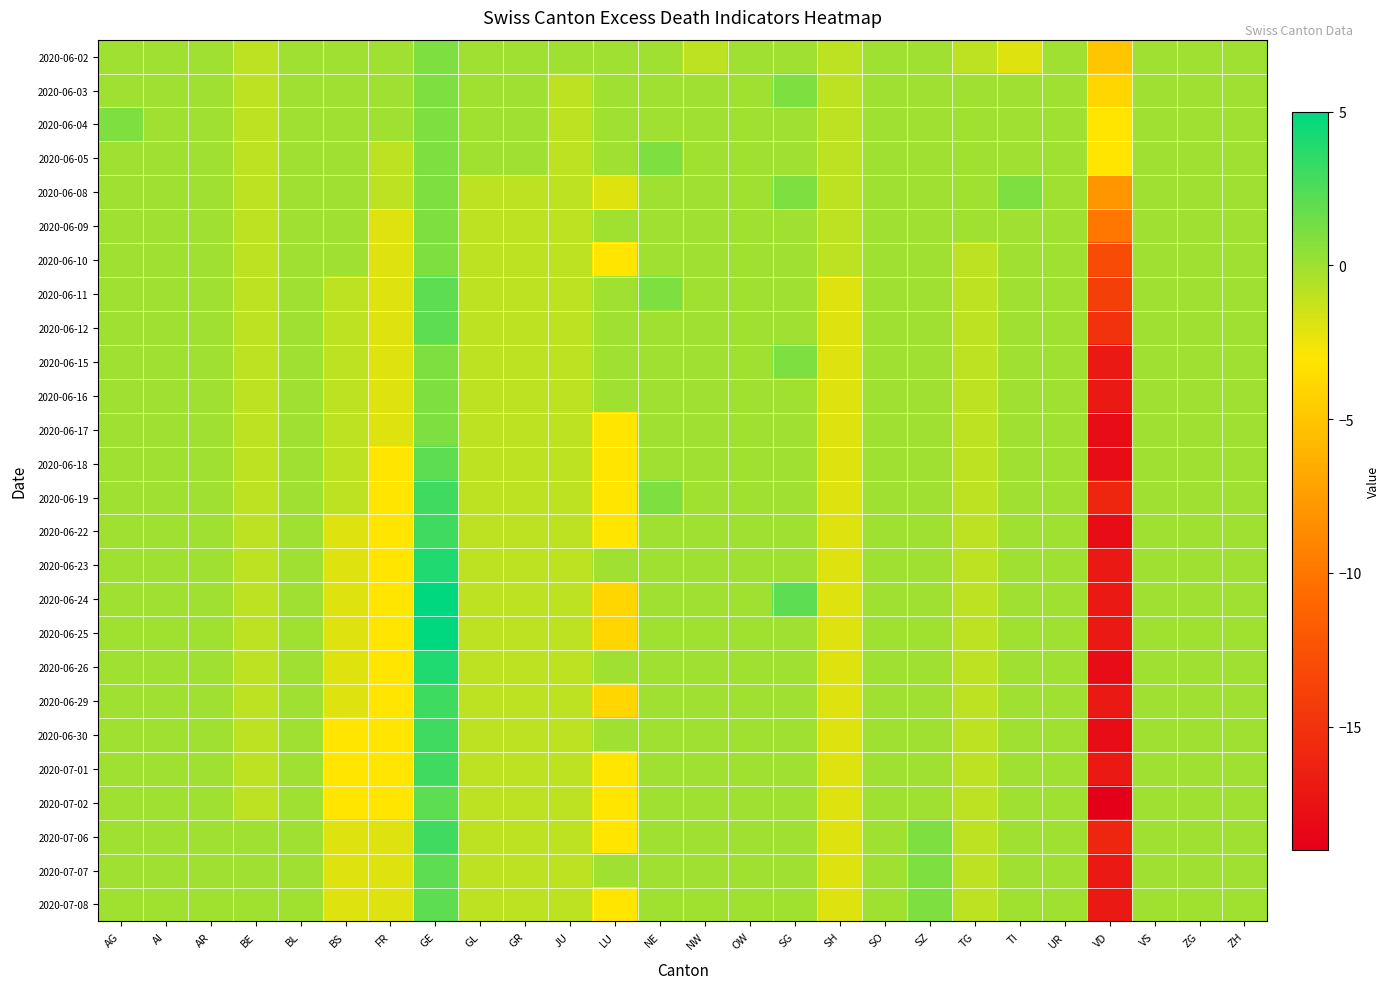

Reading left to right, what are all the values shown in this chart?

2020-06-02: AG=0	AI=0	AR=0	BE=-1	BL=0	BS=0	FR=0	GE=1	GL=0	GR=0	JU=0	LU=0	NE=0	NW=-1	OW=0	SG=0	SH=-1	SO=0	SZ=0	TG=-1	TI=-2	UR=0	VD=-5	VS=0	ZG=0	ZH=0
2020-06-03: AG=0	AI=0	AR=0	BE=-1	BL=0	BS=0	FR=0	GE=1	GL=0	GR=0	JU=-1	LU=0	NE=0	NW=0	OW=0	SG=1	SH=-1	SO=0	SZ=0	TG=0	TI=0	UR=0	VD=-4	VS=0	ZG=0	ZH=0
2020-06-04: AG=1	AI=0	AR=0	BE=-1	BL=0	BS=0	FR=0	GE=1	GL=0	GR=0	JU=-1	LU=0	NE=0	NW=0	OW=0	SG=0	SH=-1	SO=0	SZ=0	TG=0	TI=0	UR=0	VD=-3	VS=0	ZG=0	ZH=0
2020-06-05: AG=0	AI=0	AR=0	BE=-1	BL=0	BS=0	FR=-1	GE=1	GL=0	GR=0	JU=-1	LU=0	NE=1	NW=0	OW=0	SG=0	SH=-1	SO=0	SZ=0	TG=0	TI=0	UR=0	VD=-3	VS=0	ZG=0	ZH=0
2020-06-08: AG=0	AI=0	AR=0	BE=-1	BL=0	BS=0	FR=-1	GE=1	GL=-1	GR=-1	JU=-1	LU=-2	NE=0	NW=0	OW=0	SG=1	SH=-1	SO=0	SZ=0	TG=0	TI=1	UR=0	VD=-8	VS=0	ZG=0	ZH=0
2020-06-09: AG=0	AI=0	AR=0	BE=-1	BL=0	BS=0	FR=-2	GE=1	GL=-1	GR=-1	JU=-1	LU=0	NE=0	NW=0	OW=0	SG=0	SH=-1	SO=0	SZ=0	TG=0	TI=0	UR=0	VD=-10	VS=0	ZG=0	ZH=0
2020-06-10: AG=0	AI=0	AR=0	BE=-1	BL=0	BS=0	FR=-2	GE=1	GL=-1	GR=-1	JU=-1	LU=-3	NE=0	NW=0	OW=0	SG=0	SH=-1	SO=0	SZ=0	TG=-1	TI=0	UR=0	VD=-13	VS=0	ZG=0	ZH=0
2020-06-11: AG=0	AI=0	AR=0	BE=-1	BL=0	BS=-1	FR=-2	GE=2	GL=-1	GR=-1	JU=-1	LU=0	NE=1	NW=0	OW=0	SG=0	SH=-2	SO=0	SZ=0	TG=-1	TI=0	UR=0	VD=-14	VS=0	ZG=0	ZH=0
2020-06-12: AG=0	AI=0	AR=0	BE=-1	BL=0	BS=-1	FR=-2	GE=2	GL=-1	GR=-1	JU=-1	LU=0	NE=0	NW=0	OW=0	SG=0	SH=-2	SO=0	SZ=0	TG=-1	TI=0	UR=0	VD=-15	VS=0	ZG=0	ZH=0
2020-06-15: AG=0	AI=0	AR=0	BE=-1	BL=0	BS=-1	FR=-2	GE=1	GL=-1	GR=-1	JU=-1	LU=0	NE=0	NW=0	OW=0	SG=1	SH=-2	SO=0	SZ=0	TG=-1	TI=0	UR=0	VD=-17	VS=0	ZG=0	ZH=0
2020-06-16: AG=0	AI=0	AR=0	BE=-1	BL=0	BS=-1	FR=-2	GE=1	GL=-1	GR=-1	JU=-1	LU=0	NE=0	NW=0	OW=0	SG=0	SH=-2	SO=0	SZ=0	TG=-1	TI=0	UR=0	VD=-17	VS=0	ZG=0	ZH=0
2020-06-17: AG=0	AI=0	AR=0	BE=-1	BL=0	BS=-1	FR=-2	GE=1	GL=-1	GR=-1	JU=-1	LU=-3	NE=0	NW=0	OW=0	SG=0	SH=-2	SO=0	SZ=0	TG=-1	TI=0	UR=0	VD=-18	VS=0	ZG=0	ZH=0
2020-06-18: AG=0	AI=0	AR=0	BE=-1	BL=0	BS=-1	FR=-3	GE=2	GL=-1	GR=-1	JU=-1	LU=-3	NE=0	NW=0	OW=0	SG=0	SH=-2	SO=0	SZ=0	TG=-1	TI=0	UR=0	VD=-18	VS=0	ZG=0	ZH=0
2020-06-19: AG=0	AI=0	AR=0	BE=-1	BL=0	BS=-1	FR=-3	GE=3	GL=-1	GR=-1	JU=-1	LU=-3	NE=1	NW=0	OW=0	SG=0	SH=-2	SO=0	SZ=0	TG=-1	TI=0	UR=0	VD=-16	VS=0	ZG=0	ZH=0
2020-06-22: AG=0	AI=0	AR=0	BE=-1	BL=0	BS=-2	FR=-3	GE=3	GL=-1	GR=-1	JU=-1	LU=-3	NE=0	NW=0	OW=0	SG=0	SH=-2	SO=0	SZ=0	TG=-1	TI=0	UR=0	VD=-18	VS=0	ZG=0	ZH=0
2020-06-23: AG=0	AI=0	AR=0	BE=-1	BL=0	BS=-2	FR=-3	GE=4	GL=-1	GR=-1	JU=-1	LU=0	NE=0	NW=0	OW=0	SG=0	SH=-2	SO=0	SZ=0	TG=-1	TI=0	UR=0	VD=-17	VS=0	ZG=0	ZH=0
2020-06-24: AG=0	AI=0	AR=0	BE=-1	BL=0	BS=-2	FR=-3	GE=5	GL=-1	GR=-1	JU=-1	LU=-4	NE=0	NW=0	OW=0	SG=2	SH=-2	SO=0	SZ=0	TG=-1	TI=0	UR=0	VD=-17	VS=0	ZG=0	ZH=0
2020-06-25: AG=0	AI=0	AR=0	BE=-1	BL=0	BS=-2	FR=-3	GE=5	GL=-1	GR=-1	JU=-1	LU=-4	NE=0	NW=0	OW=0	SG=0	SH=-2	SO=0	SZ=0	TG=-1	TI=0	UR=0	VD=-17	VS=0	ZG=0	ZH=0
2020-06-26: AG=0	AI=0	AR=0	BE=-1	BL=0	BS=-2	FR=-3	GE=4	GL=-1	GR=-1	JU=-1	LU=0	NE=0	NW=0	OW=0	SG=0	SH=-2	SO=0	SZ=0	TG=-1	TI=0	UR=0	VD=-18	VS=0	ZG=0	ZH=0
2020-06-29: AG=0	AI=0	AR=0	BE=-1	BL=0	BS=-2	FR=-3	GE=3	GL=-1	GR=-1	JU=-1	LU=-4	NE=0	NW=0	OW=0	SG=0	SH=-2	SO=0	SZ=0	TG=-1	TI=0	UR=0	VD=-17	VS=0	ZG=0	ZH=0
2020-06-30: AG=0	AI=0	AR=0	BE=-1	BL=0	BS=-3	FR=-3	GE=3	GL=-1	GR=-1	JU=-1	LU=0	NE=0	NW=0	OW=0	SG=0	SH=-2	SO=0	SZ=0	TG=-1	TI=0	UR=0	VD=-18	VS=0	ZG=0	ZH=0
2020-07-01: AG=0	AI=0	AR=0	BE=-1	BL=0	BS=-3	FR=-3	GE=3	GL=-1	GR=-1	JU=-1	LU=-3	NE=0	NW=0	OW=0	SG=0	SH=-2	SO=0	SZ=0	TG=-1	TI=0	UR=0	VD=-17	VS=0	ZG=0	ZH=0
2020-07-02: AG=0	AI=0	AR=0	BE=-1	BL=0	BS=-3	FR=-3	GE=2	GL=-1	GR=-1	JU=-1	LU=-3	NE=0	NW=0	OW=0	SG=0	SH=-2	SO=0	SZ=0	TG=-1	TI=0	UR=0	VD=-19	VS=0	ZG=0	ZH=0
2020-07-06: AG=0	AI=0	AR=0	BE=0	BL=0	BS=-2	FR=-2	GE=3	GL=-1	GR=-1	JU=-1	LU=-3	NE=0	NW=0	OW=0	SG=0	SH=-2	SO=0	SZ=1	TG=-1	TI=0	UR=0	VD=-16	VS=0	ZG=0	ZH=0
2020-07-07: AG=0	AI=0	AR=0	BE=0	BL=0	BS=-2	FR=-2	GE=2	GL=-1	GR=-1	JU=-1	LU=0	NE=0	NW=0	OW=0	SG=0	SH=-2	SO=0	SZ=1	TG=-1	TI=0	UR=0	VD=-17	VS=0	ZG=0	ZH=0
2020-07-08: AG=0	AI=0	AR=0	BE=0	BL=0	BS=-2	FR=-2	GE=2	GL=-1	GR=-1	JU=-1	LU=-3	NE=0	NW=0	OW=0	SG=0	SH=-2	SO=0	SZ=1	TG=-1	TI=0	UR=0	VD=-17	VS=0	ZG=0	ZH=0